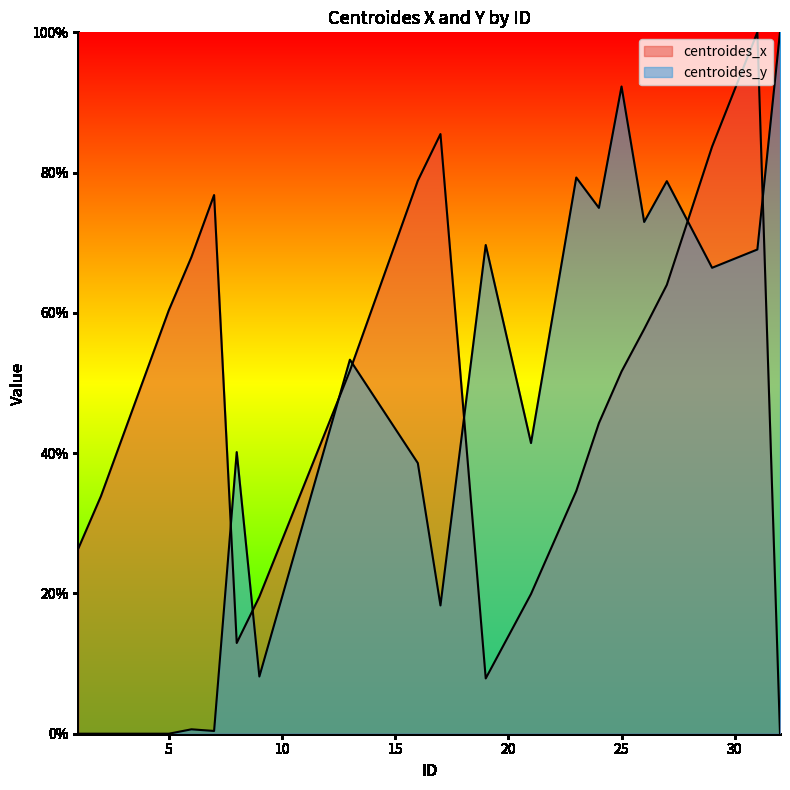

Which category has the highest value in the centroides_x series?

31